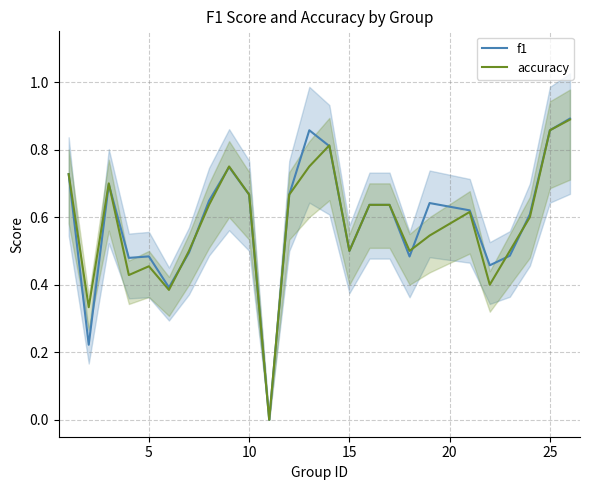

How many lines are shown in the chart?

2